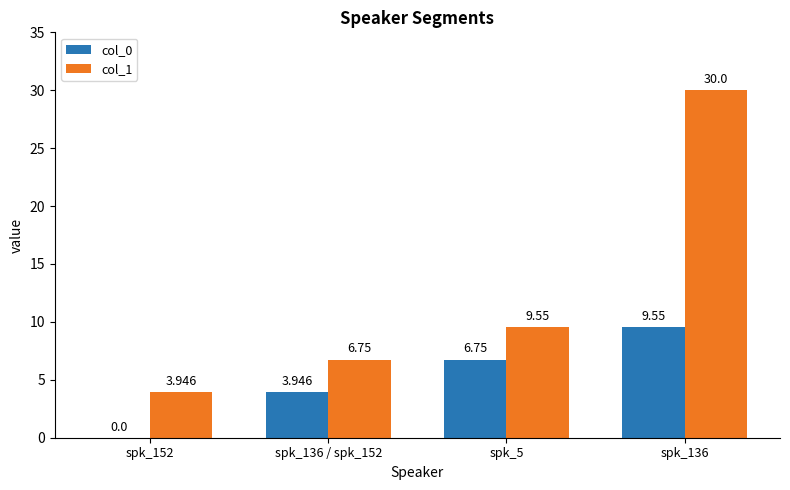

What is the maximum value for col_1?

30.0